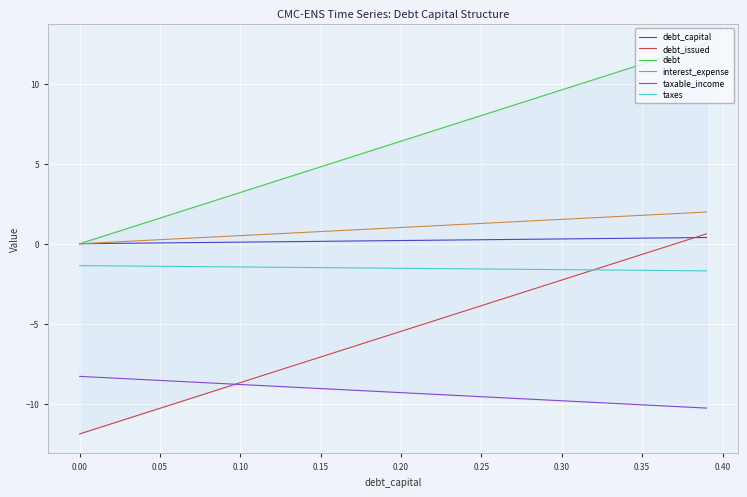

Rank the series by their maximum value, from lowest to highest.

taxable_income, taxes, debt_capital, debt_issued, interest_expense, debt